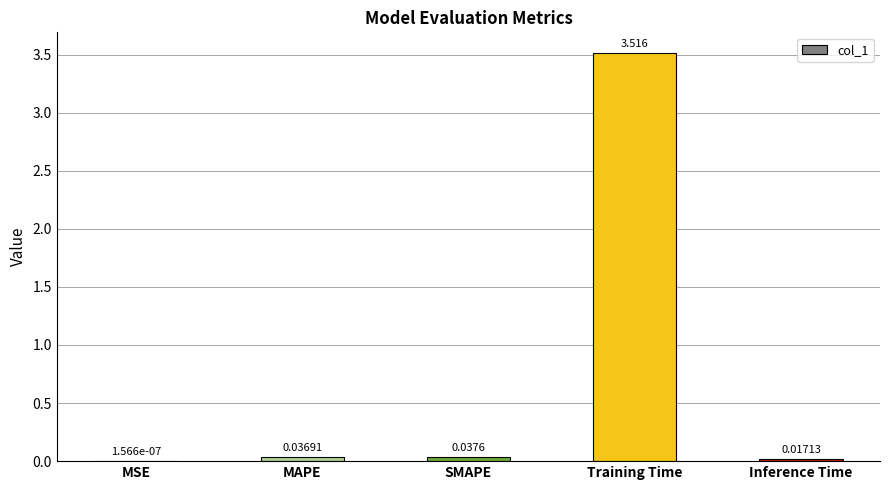

Are the bars horizontal?

No